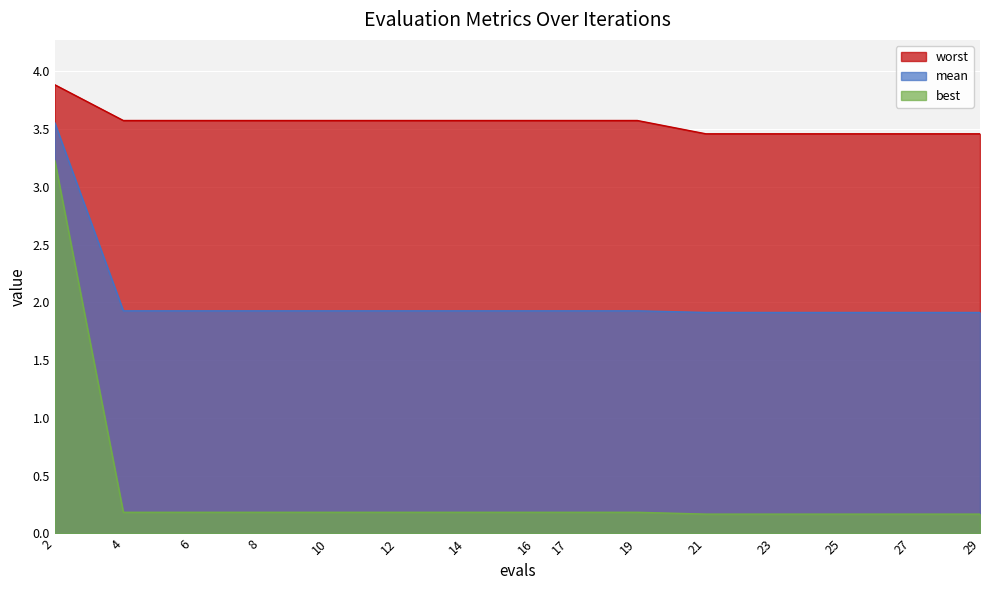

What is the spread (max minus min) of values at 25?

3.3